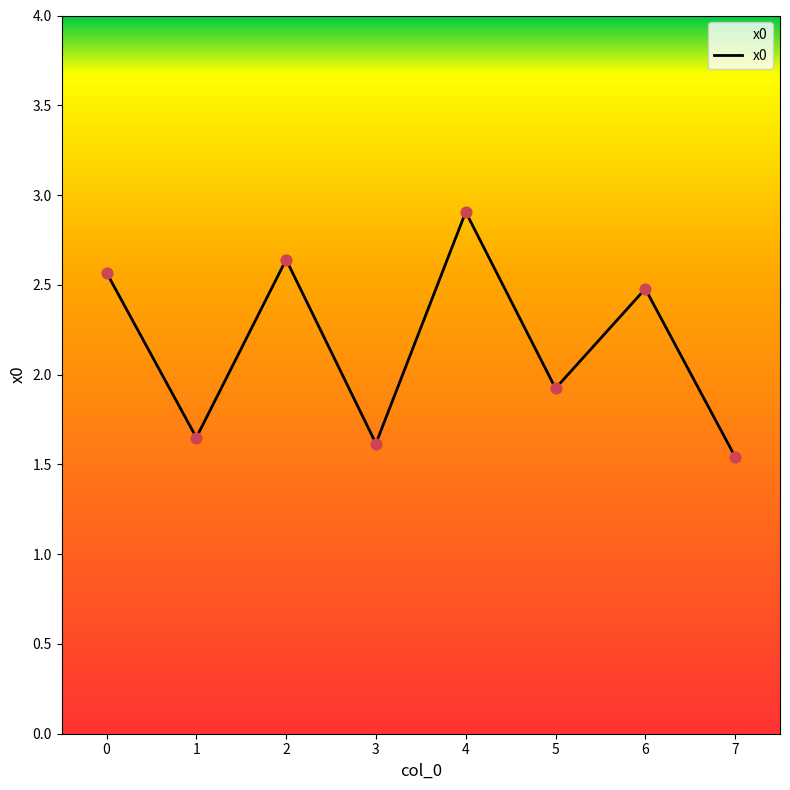

What is the change in value from 4 to 7?

-1.4